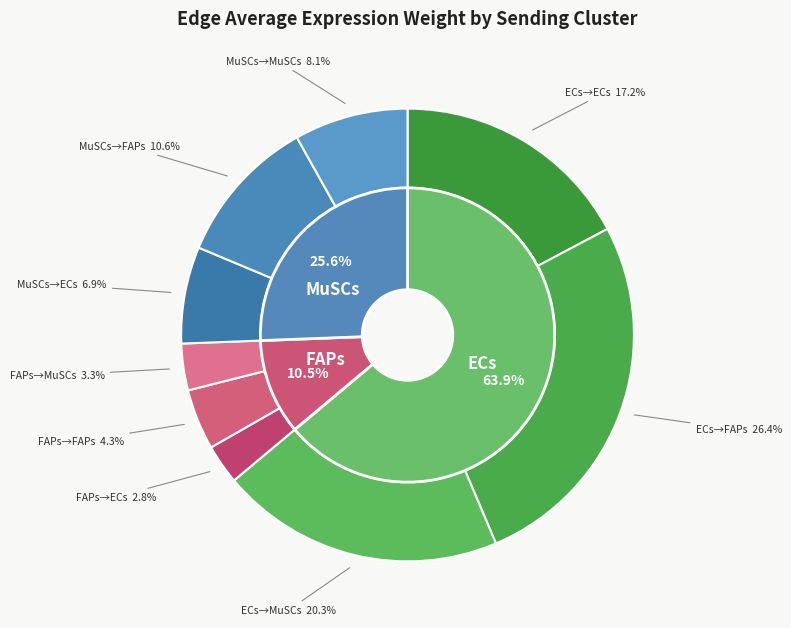

Does ECs represent more than half of the total?

No